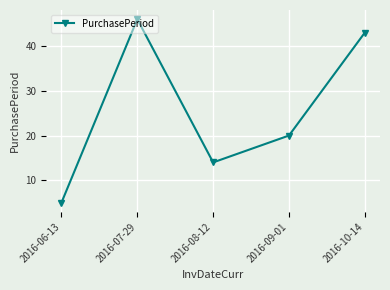

Reading right to left, list all the values displayed in this chart.

2016-10-14=43	2016-09-01=20	2016-08-12=14	2016-07-29=46	2016-06-13=5